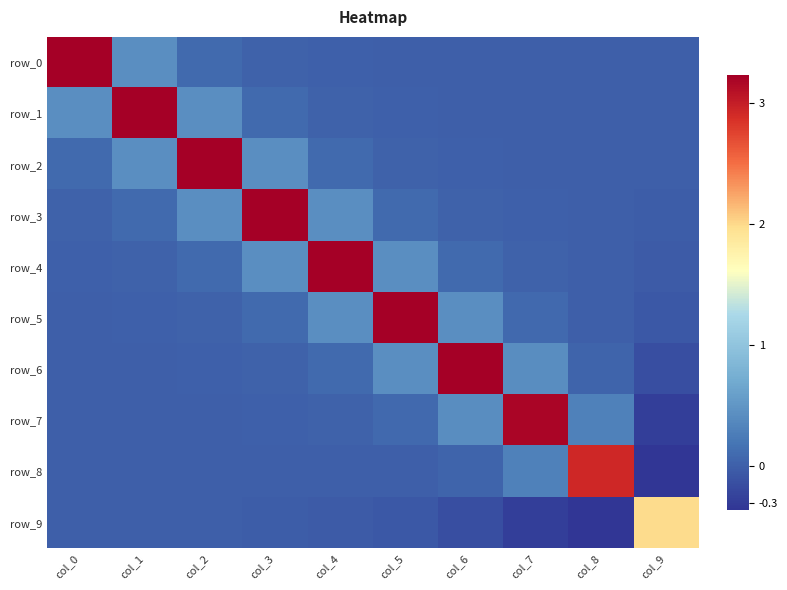

Which series has the largest total across all categories?

row_3